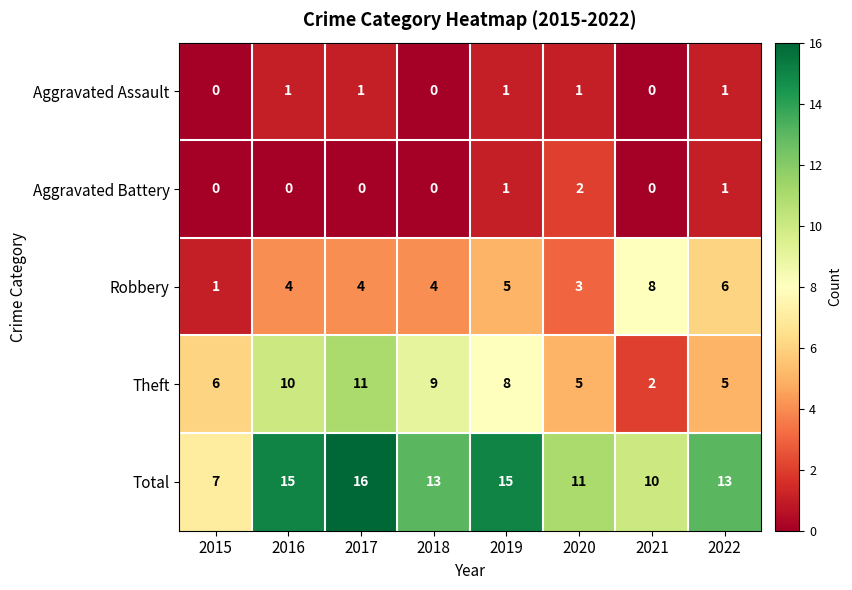

Count the Robbery values in the range 4 to 6.

5